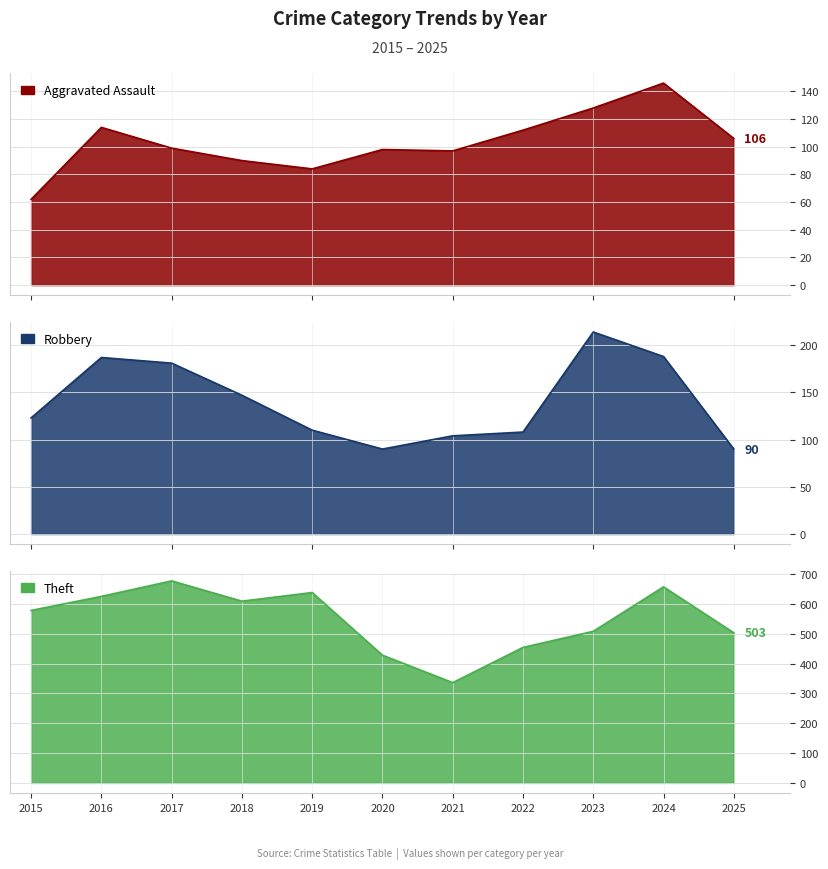

What are all the series names shown in the legend?

Aggravated Assault, Robbery, Theft